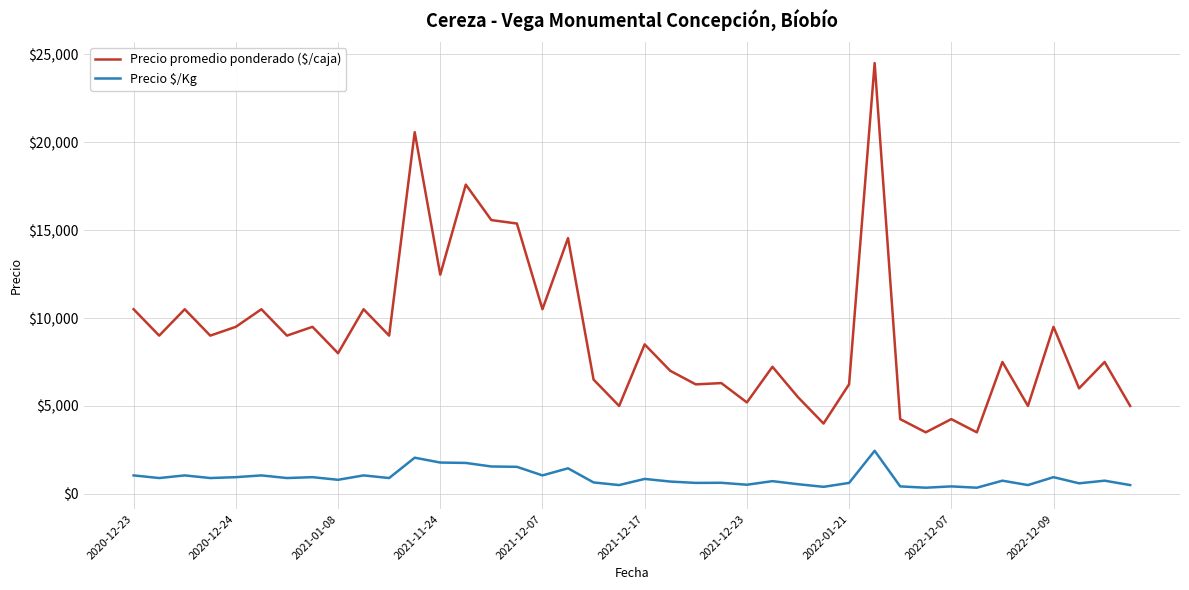

Which series has the largest total across all categories?

Precio promedio ponderado ($/caja)